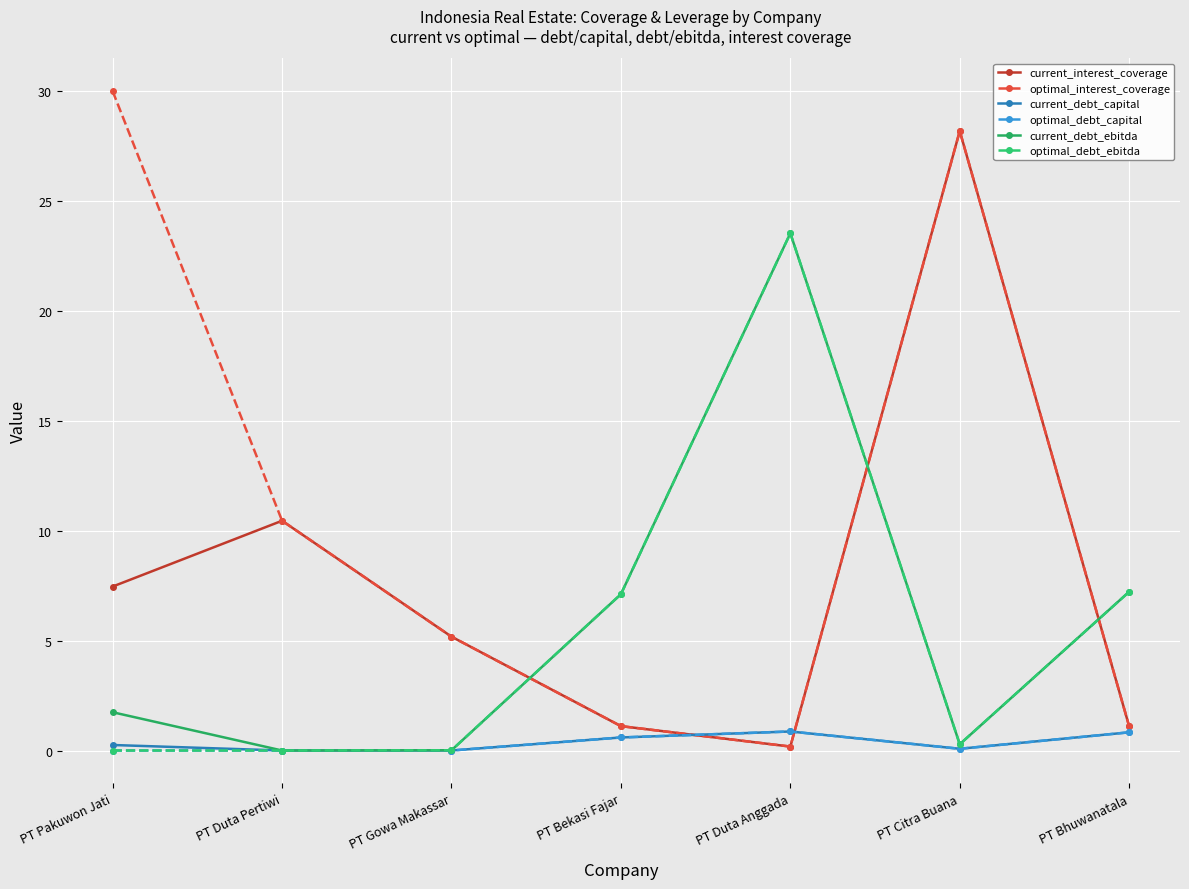

How many data points in current_interest_coverage are less than 5?

3